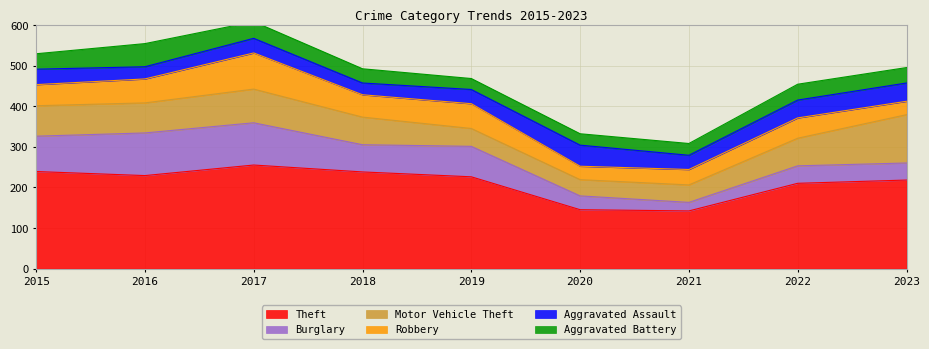

Is it true that Theft equals 296 at 2019?

False